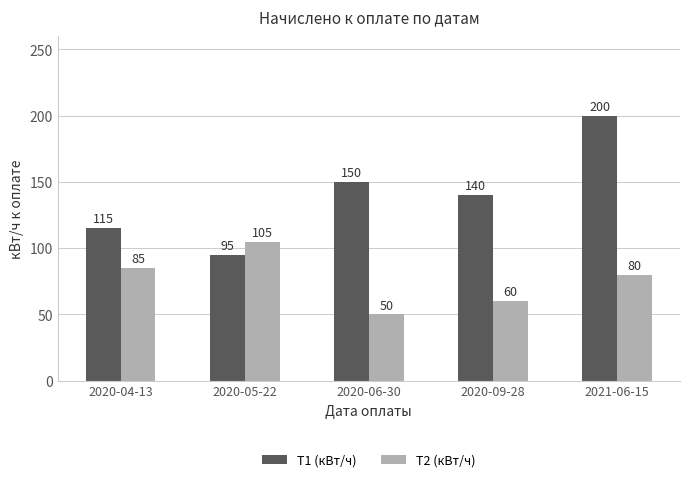

How many bars are there in total?

10